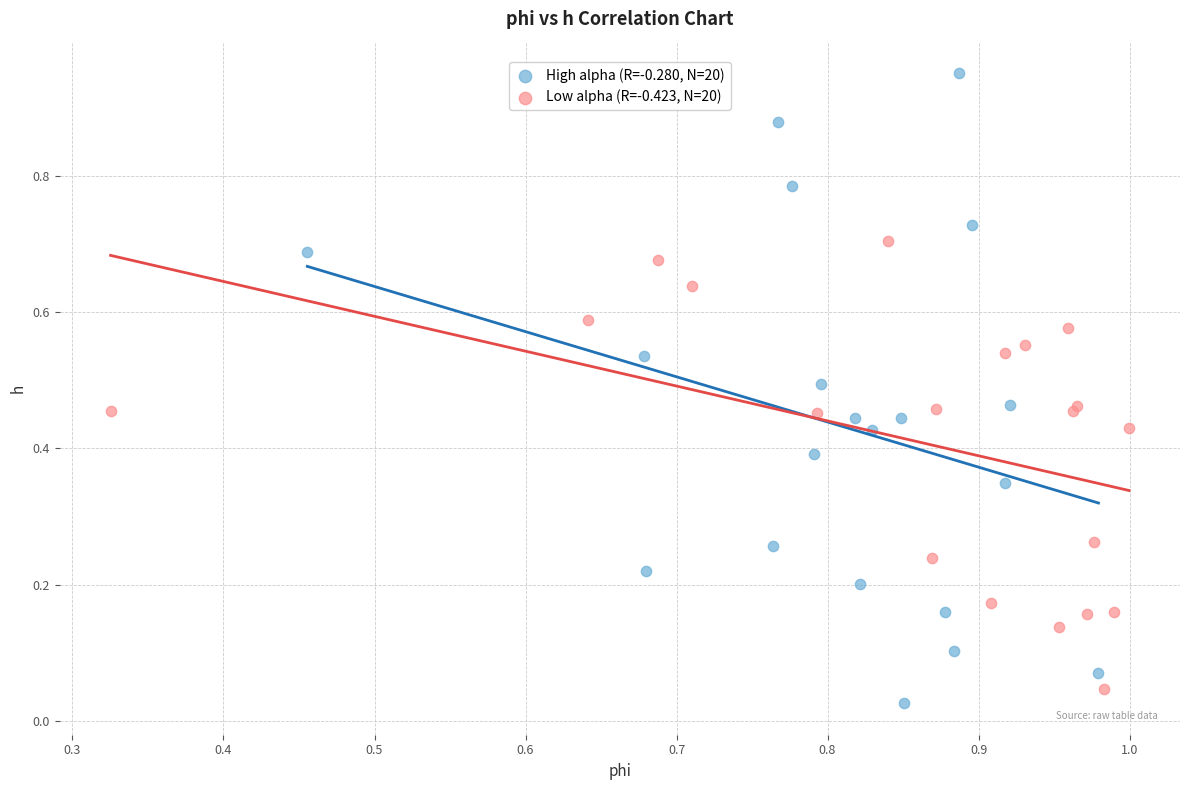

Which series contains the highest Y value?

High alpha (R=-0.280, N=20)